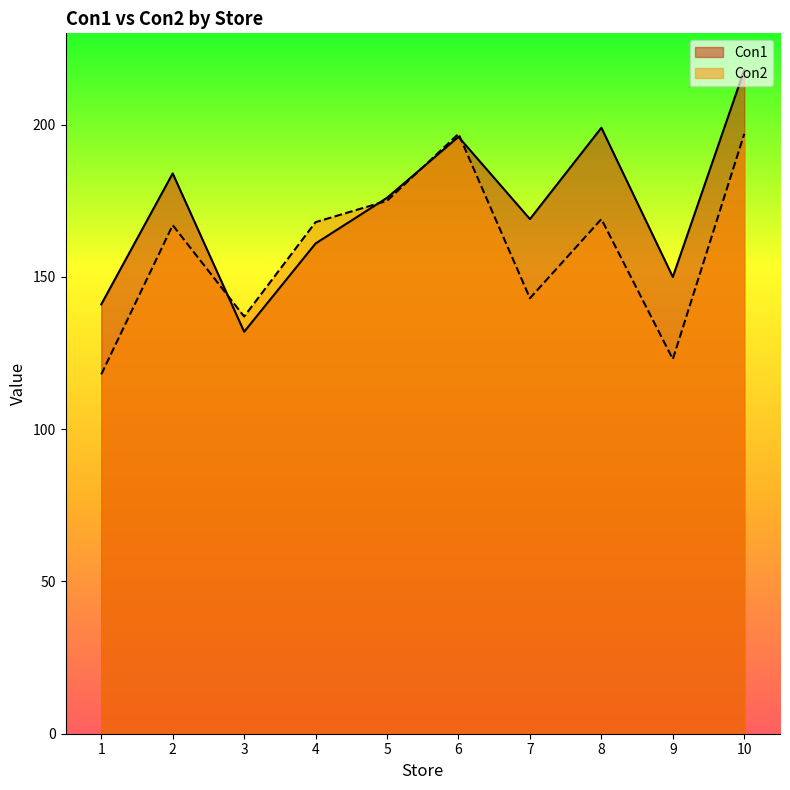

The value of Con2 at 3 is 51. True or false?

False